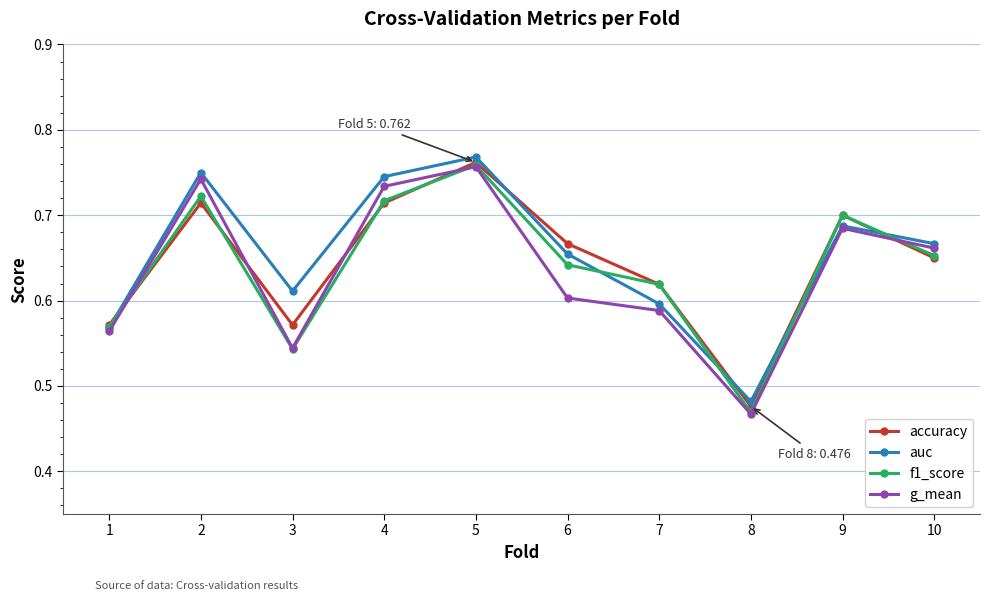

At how many categories does at least one series exceed 0?

10